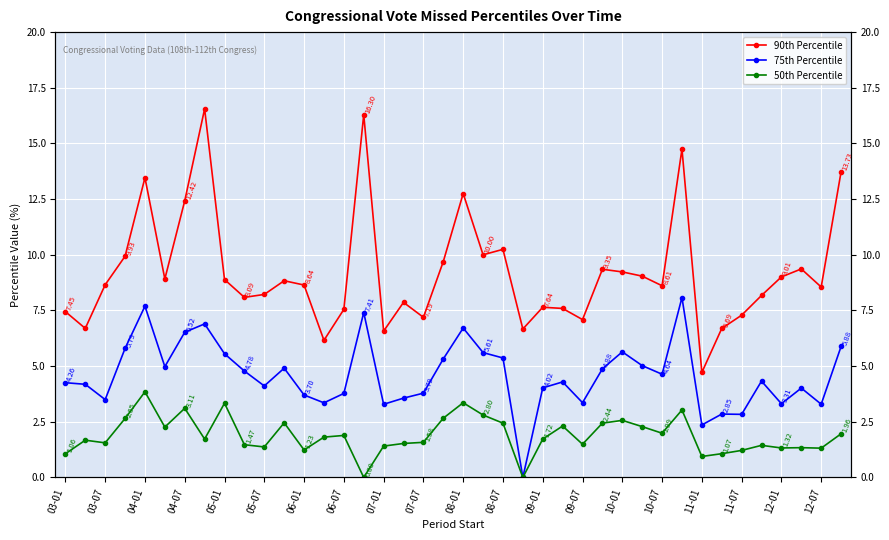

True or false: 75th Percentile has a value of 2.4 at 25.

False